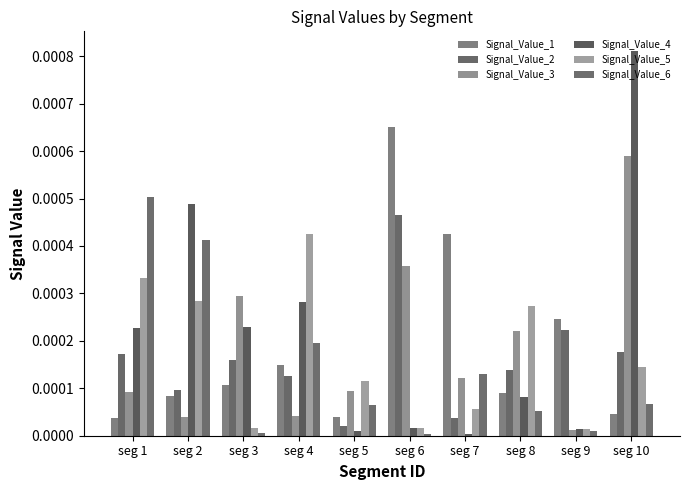

Rank the series at seg 2 from highest to lowest value.

Signal_Value_4, Signal_Value_6, Signal_Value_5, Signal_Value_2, Signal_Value_1, Signal_Value_3